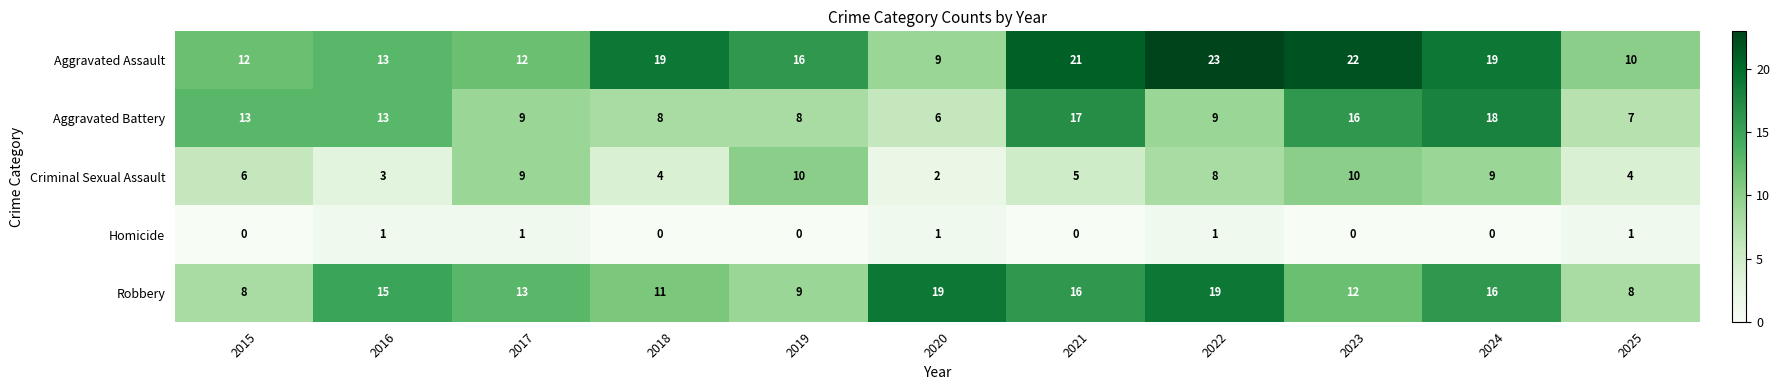

Is the value of Homicide at 2021 greater than the value of Robbery at 2018?

No